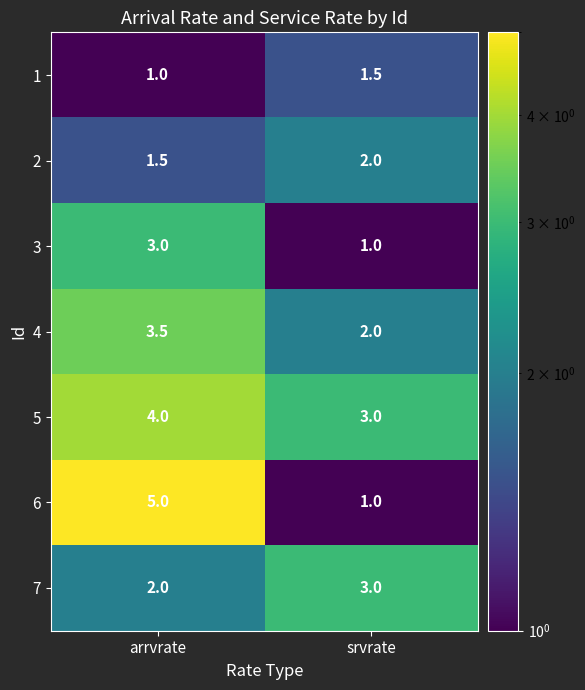

Which series changed the most between arrvrate and srvrate?

6